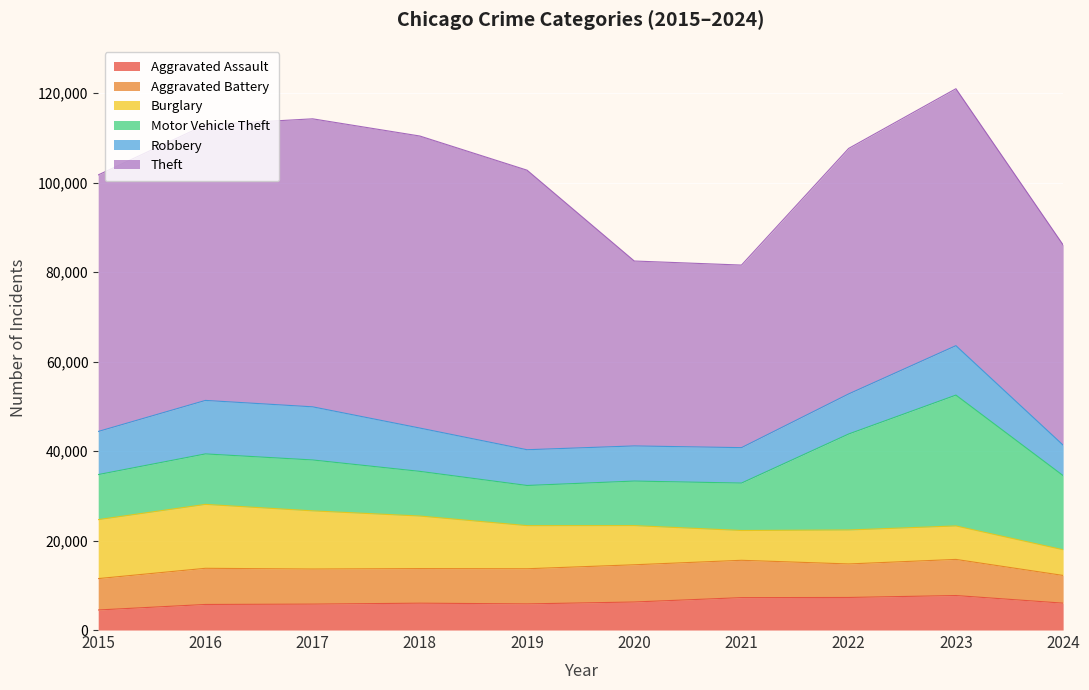

Which series has the widest spread of values?

Theft